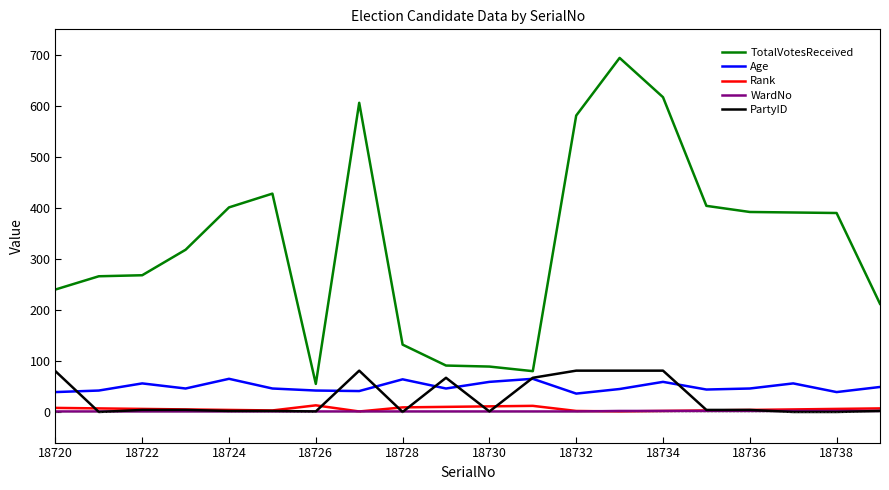

Which series has the largest range (max minus min)?

TotalVotesReceived